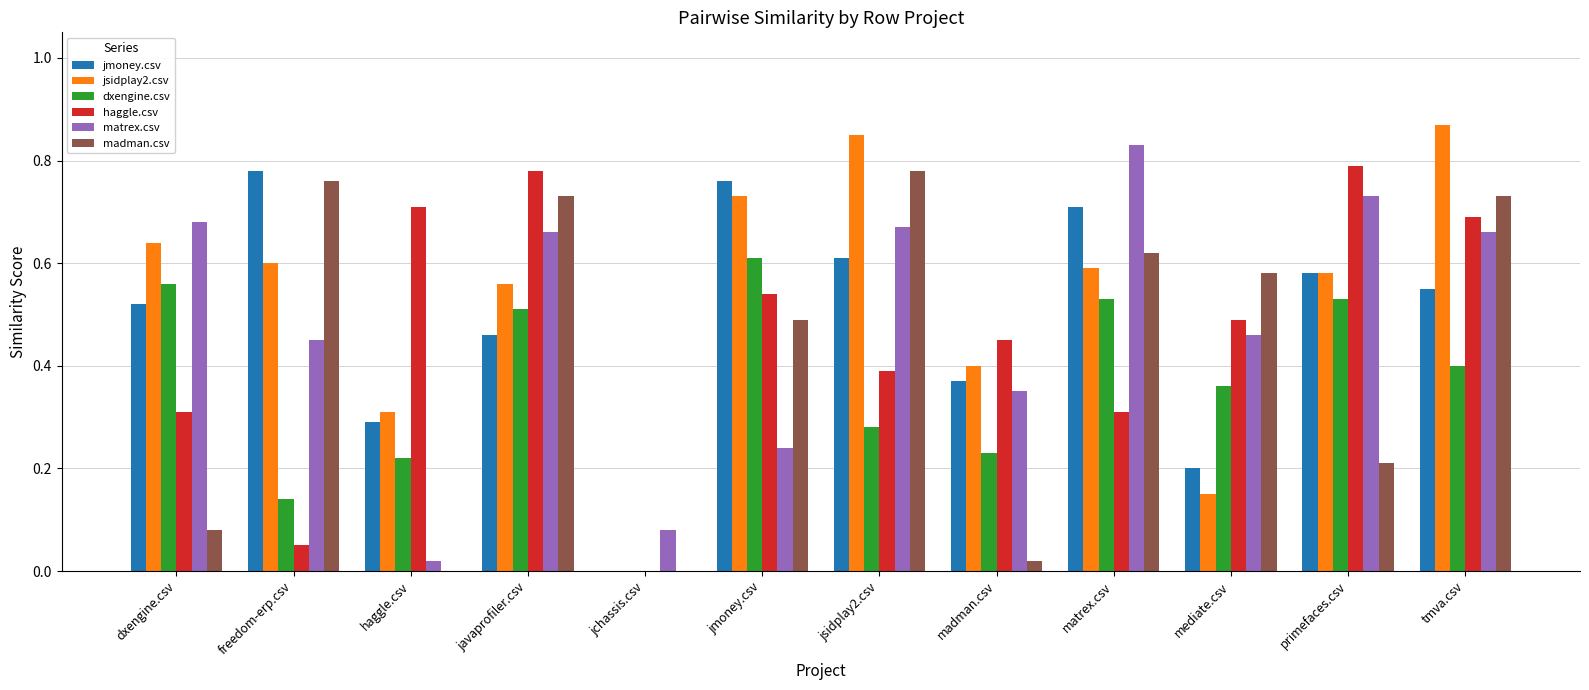

What are all the series names shown in the legend?

jmoney.csv, jsidplay2.csv, dxengine.csv, haggle.csv, matrex.csv, madman.csv